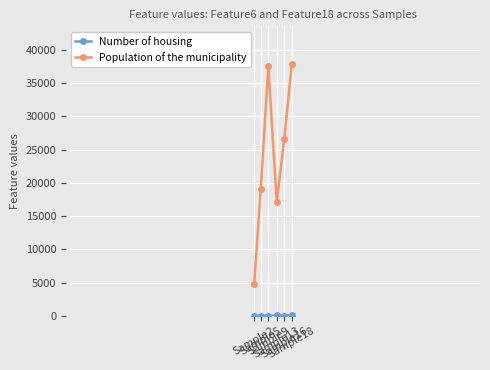

How many interior local valleys does the Population of the municipality series have?

1